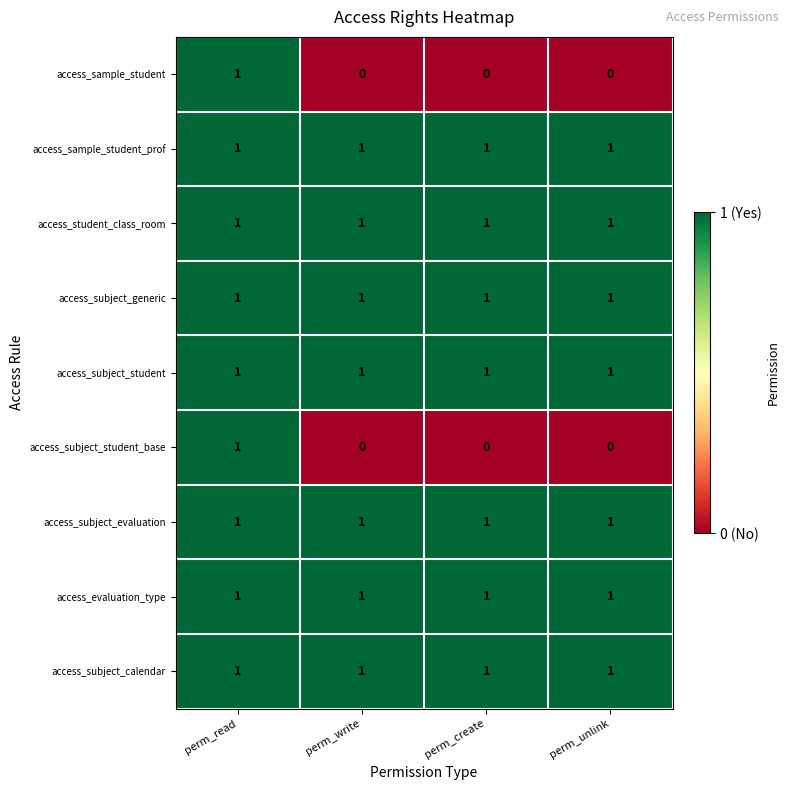

At which category is the sum across all series the highest?

perm_read